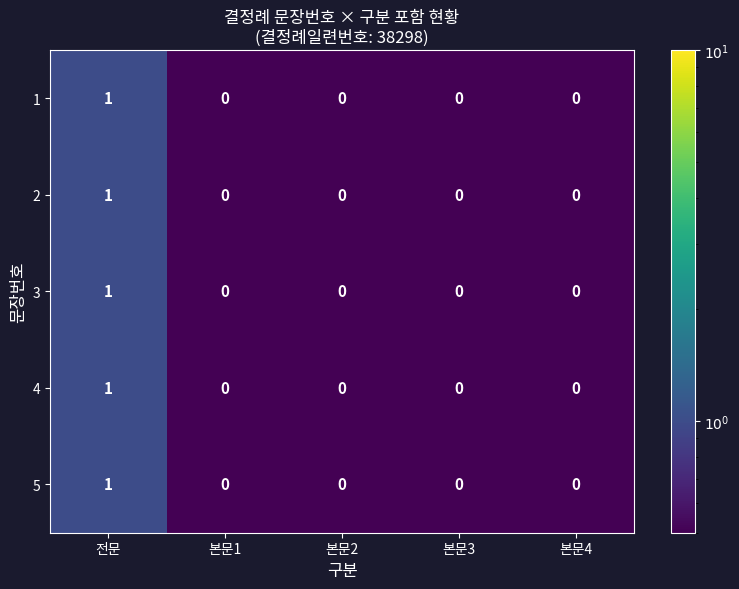

Reading left to right, what are all the values shown in this chart?

1: 1	0	0	0	0
2: 1	0	0	0	0
3: 1	0	0	0	0
4: 1	0	0	0	0
5: 1	0	0	0	0